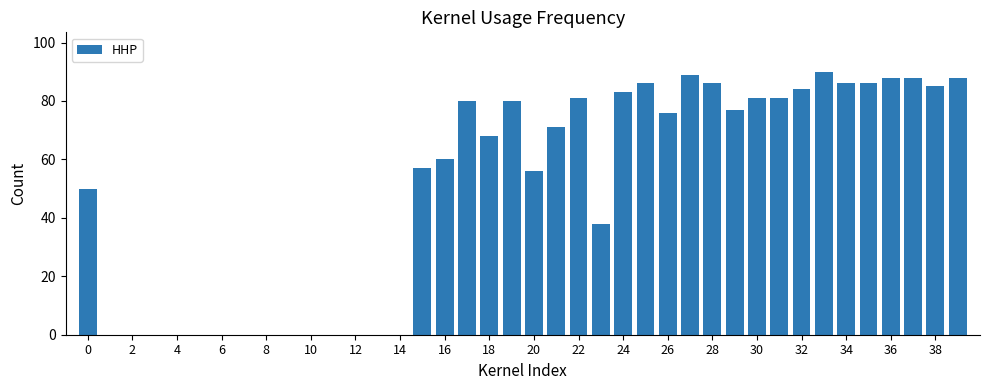

What is the sum of all values?

1995